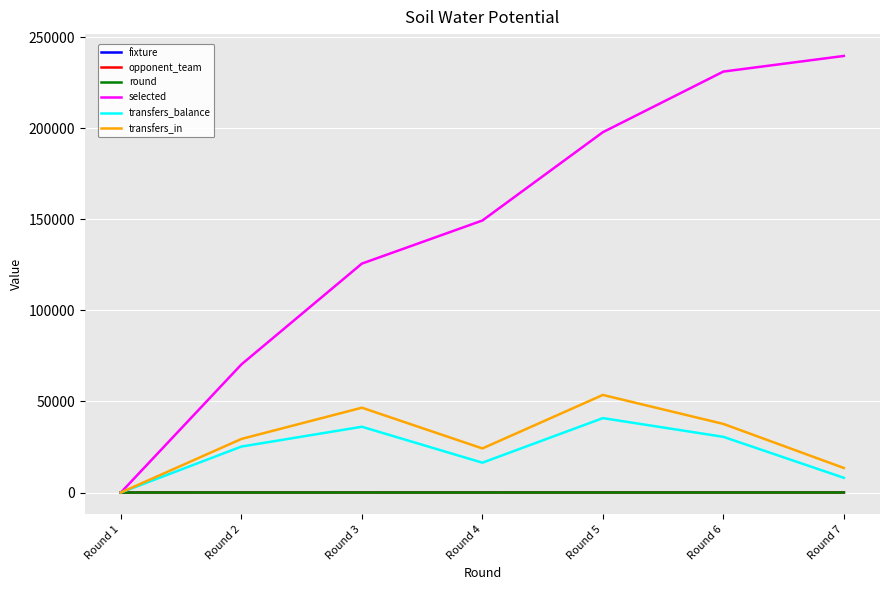

Which series changed the most between Round 1 and Round 4?

selected